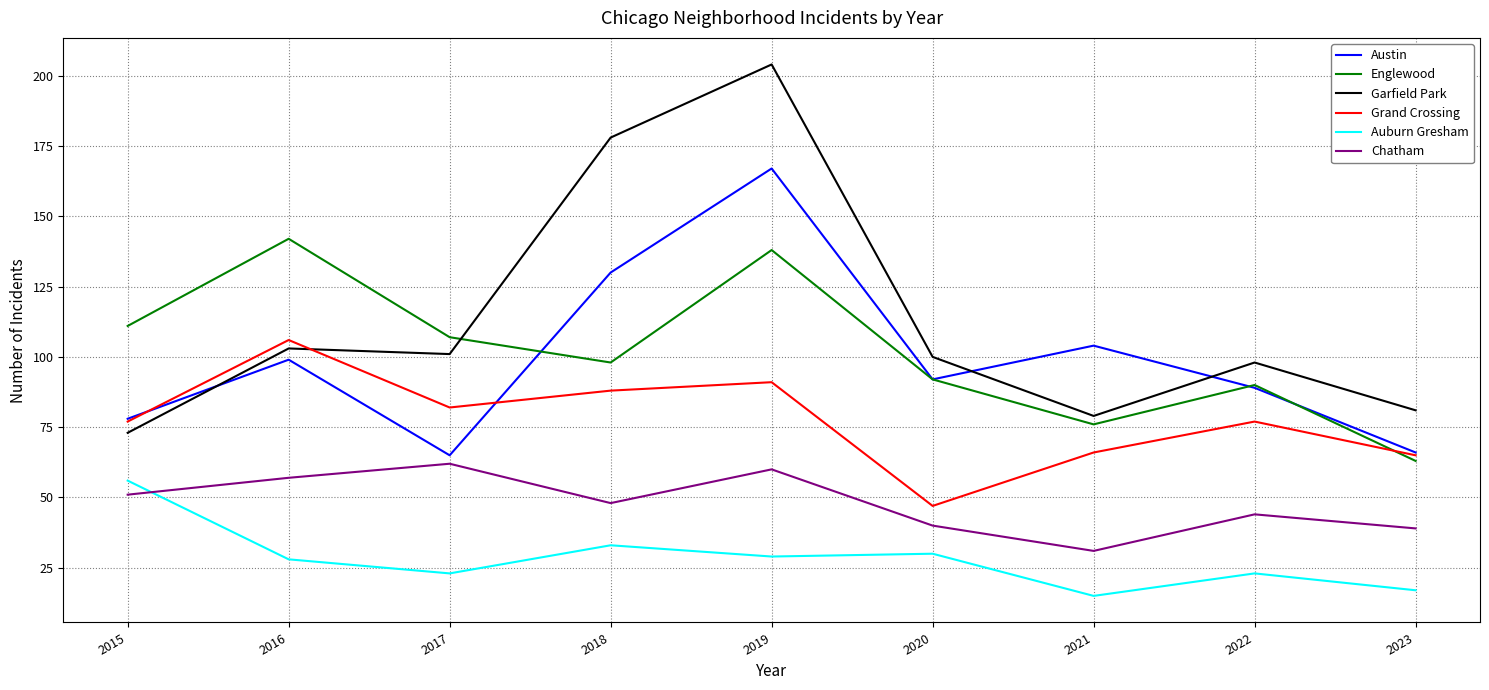

What are all the series names shown in the legend?

Austin, Englewood, Garfield Park, Grand Crossing, Auburn Gresham, Chatham